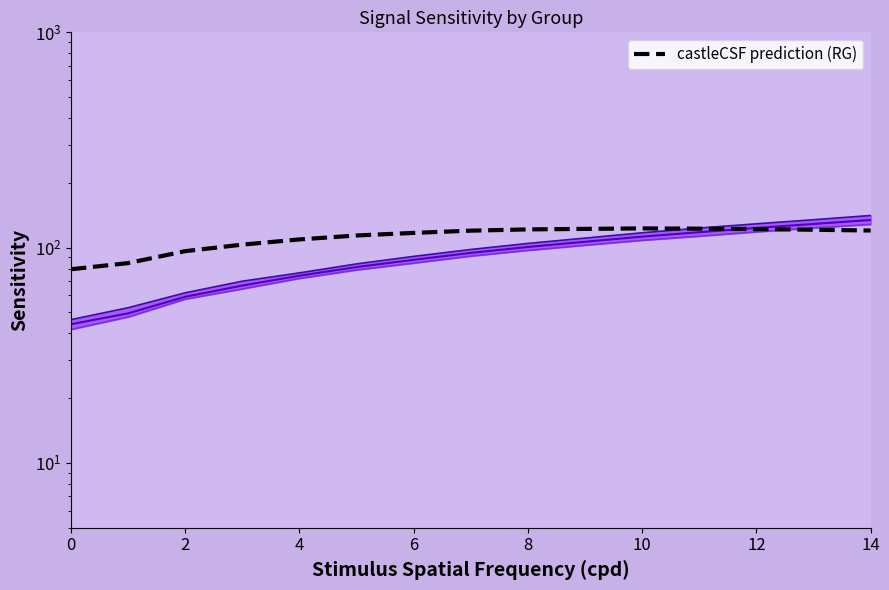

True or false: upper bound and mean sensitivity cross at least once.

False